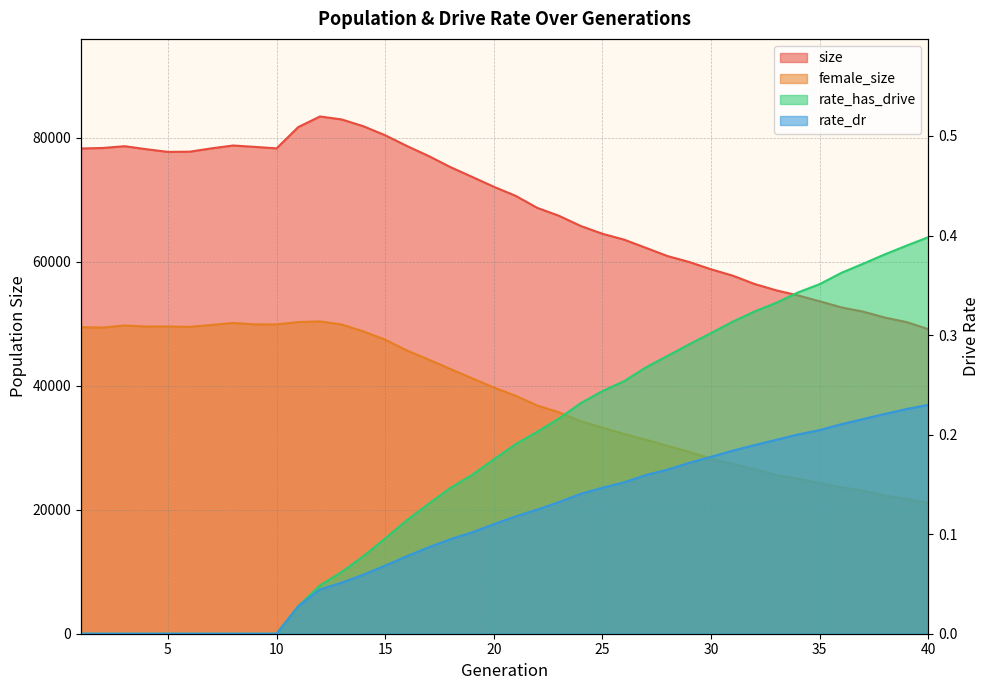

True or false: size and rate_has_drive intersect in this chart.

False